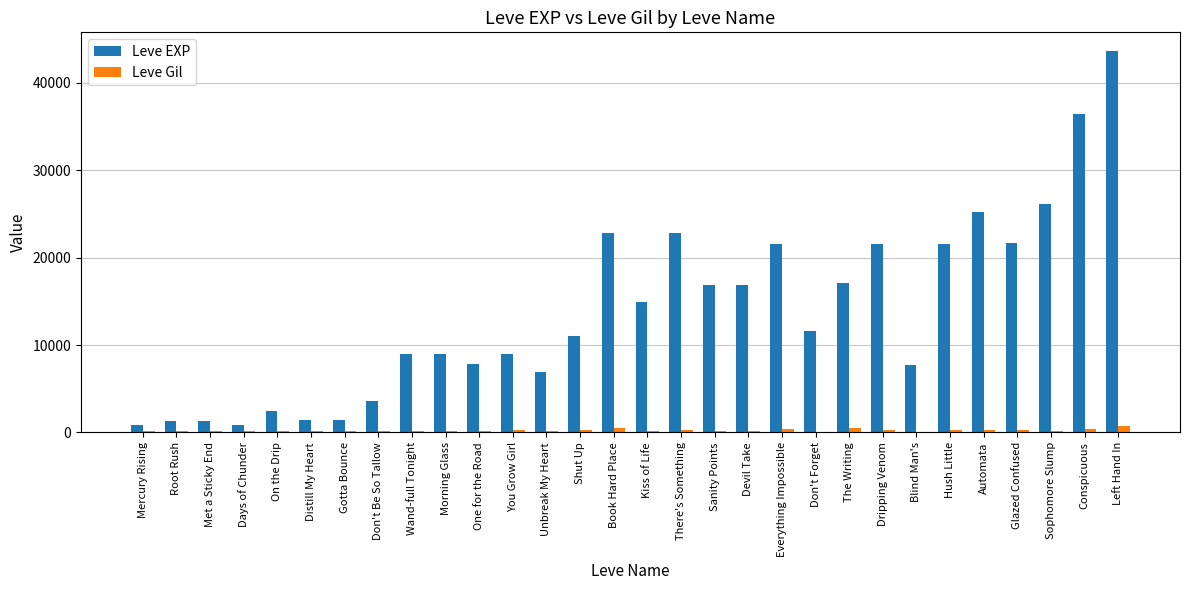

How many groups of bars are there?

30